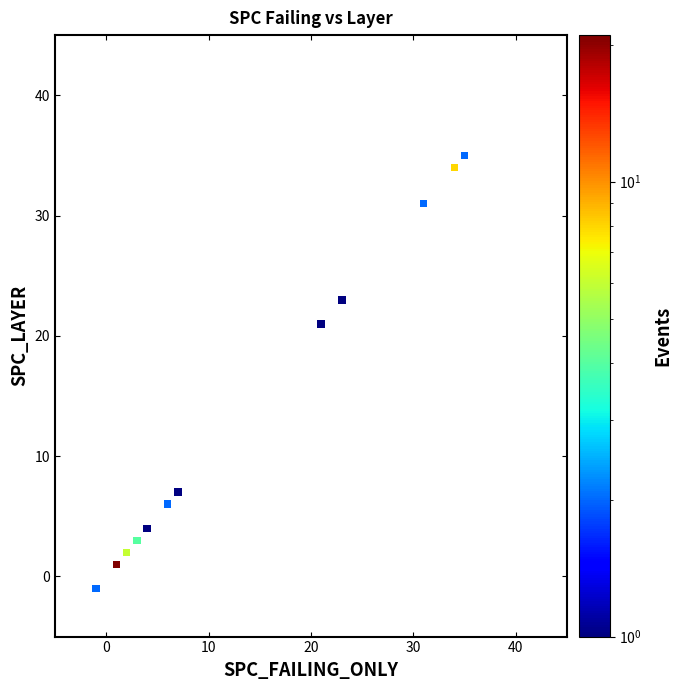

What is the average X value?

14